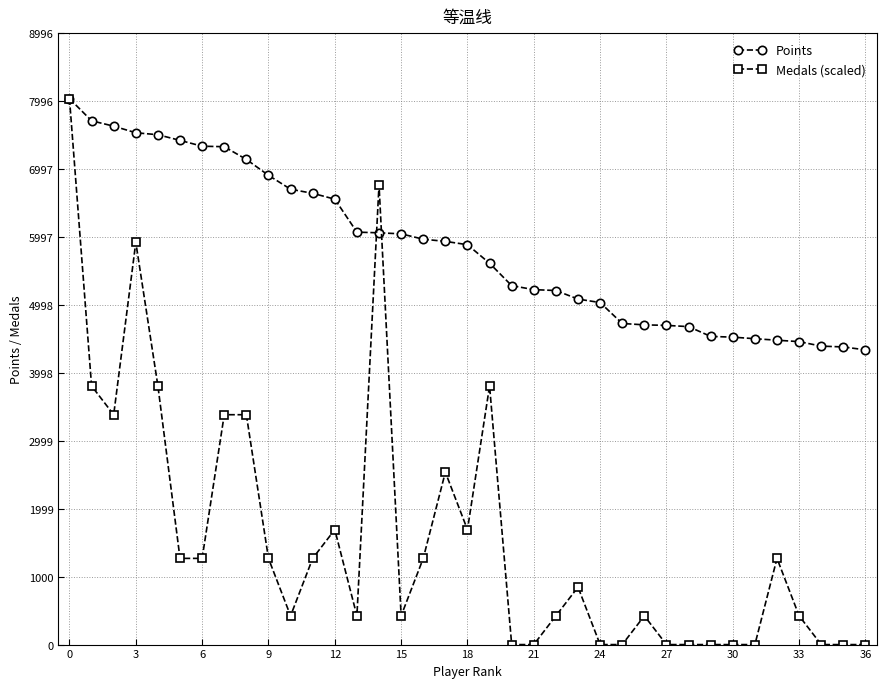

Which series has the largest range (max minus min)?

Medals (scaled)